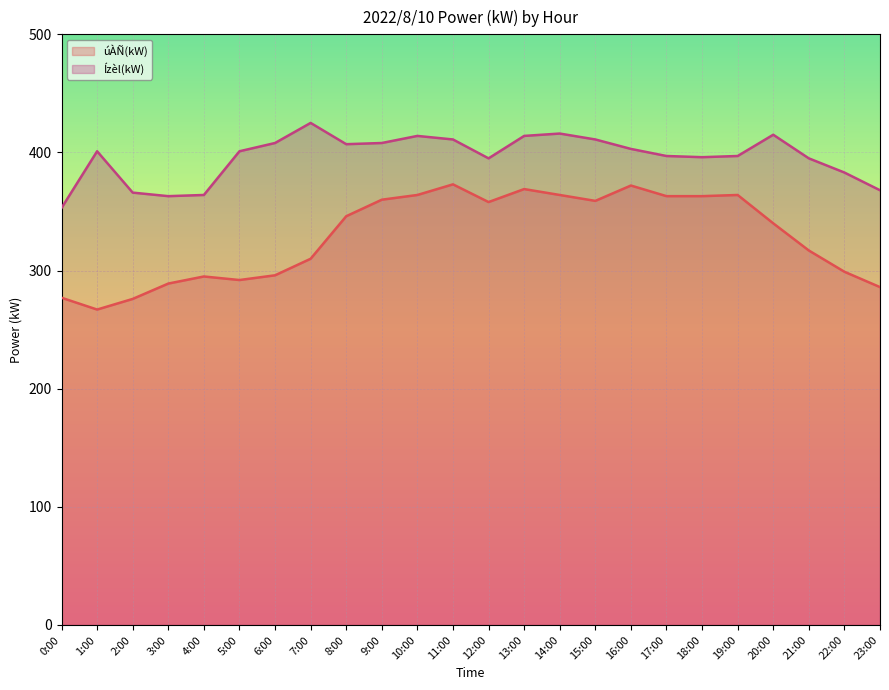

Reading left to right, transcribe all the data shown in this chart.

úÀÑ(kW): 0:00=277	1:00=267	2:00=276	3:00=289	4:00=295	5:00=292	6:00=296	7:00=310	8:00=346	9:00=360	10:00=364	11:00=373	12:00=358	13:00=369	14:00=364	15:00=359	16:00=372	17:00=363	18:00=363	19:00=364	20:00=340	21:00=317	22:00=299	23:00=286
Ízèl(kW): 0:00=353	1:00=401	2:00=366	3:00=363	4:00=364	5:00=401	6:00=408	7:00=425	8:00=407	9:00=408	10:00=414	11:00=411	12:00=395	13:00=414	14:00=416	15:00=411	16:00=403	17:00=397	18:00=396	19:00=397	20:00=415	21:00=395	22:00=383	23:00=368